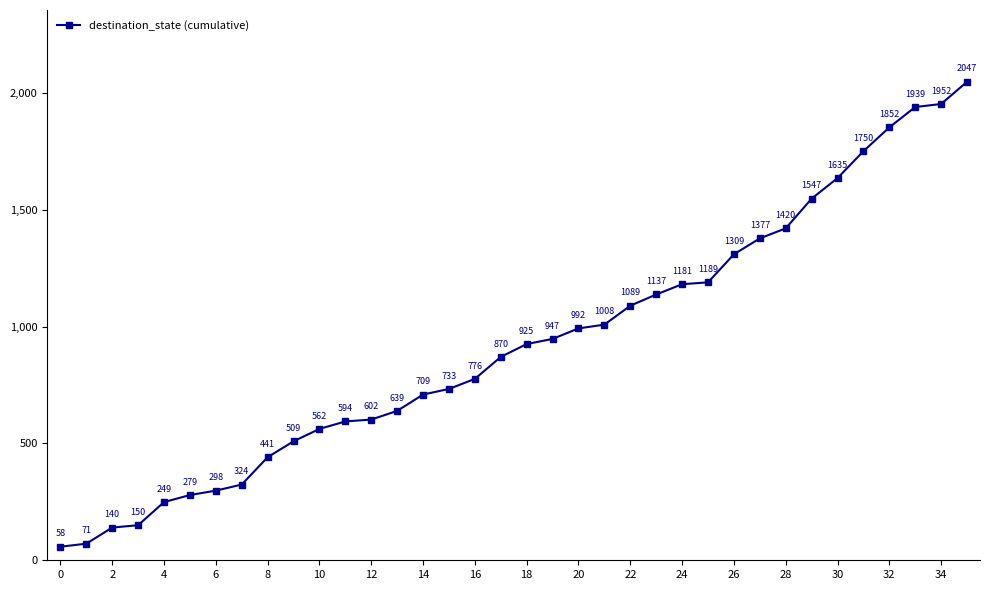

True or false: there are more than 2 points higher than both neighbors.

False